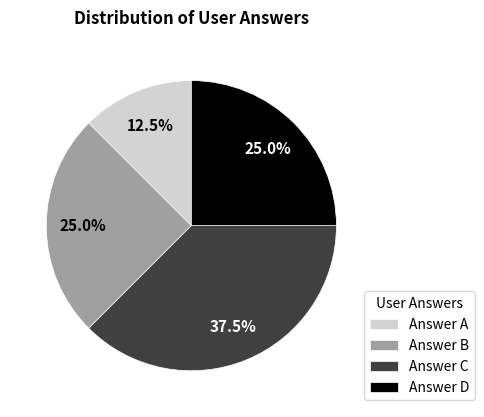

Is there any slice that represents more than half of the pie?

No